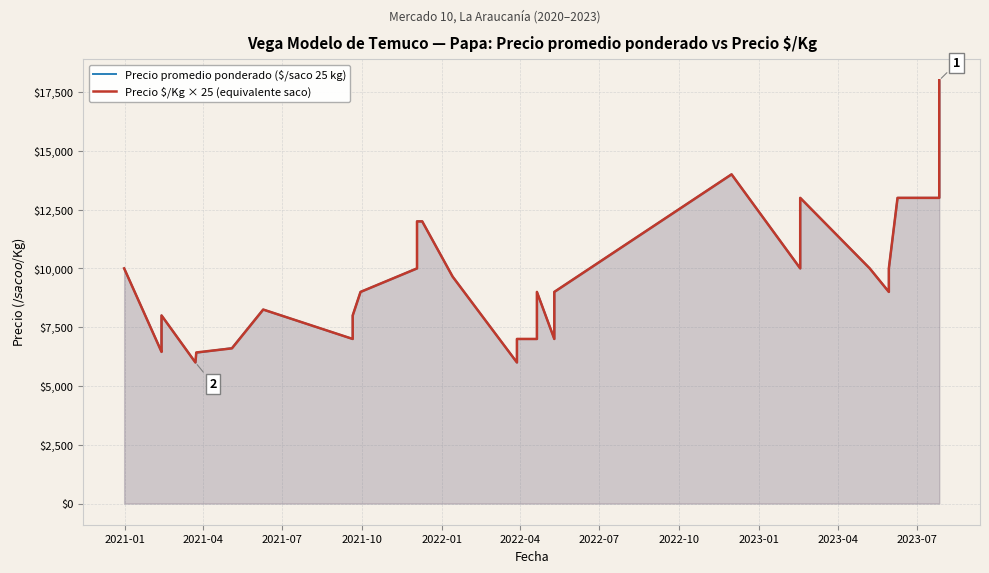

Rank the series by their average value, from highest to lowest.

Precio promedio ponderado ($/saco 25 kg), Precio $/Kg × 25 (equivalente saco)